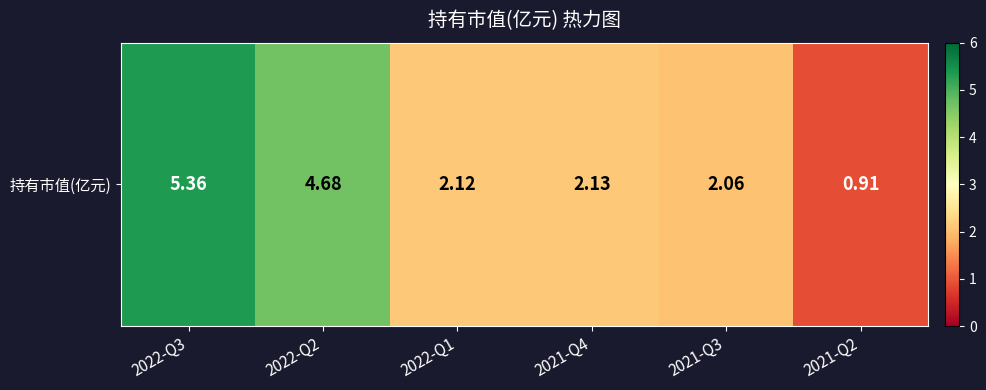

At which label is the value closest to 3?

2021-Q4